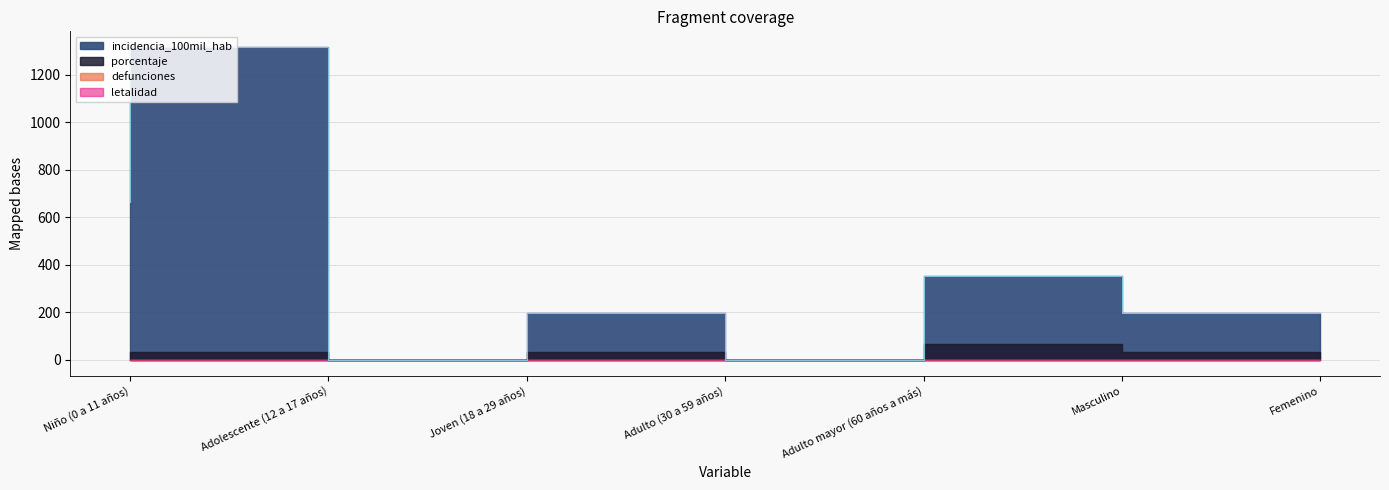

True or false: defunciones has a value of 0.0 at Joven (18 a 29 años).

True